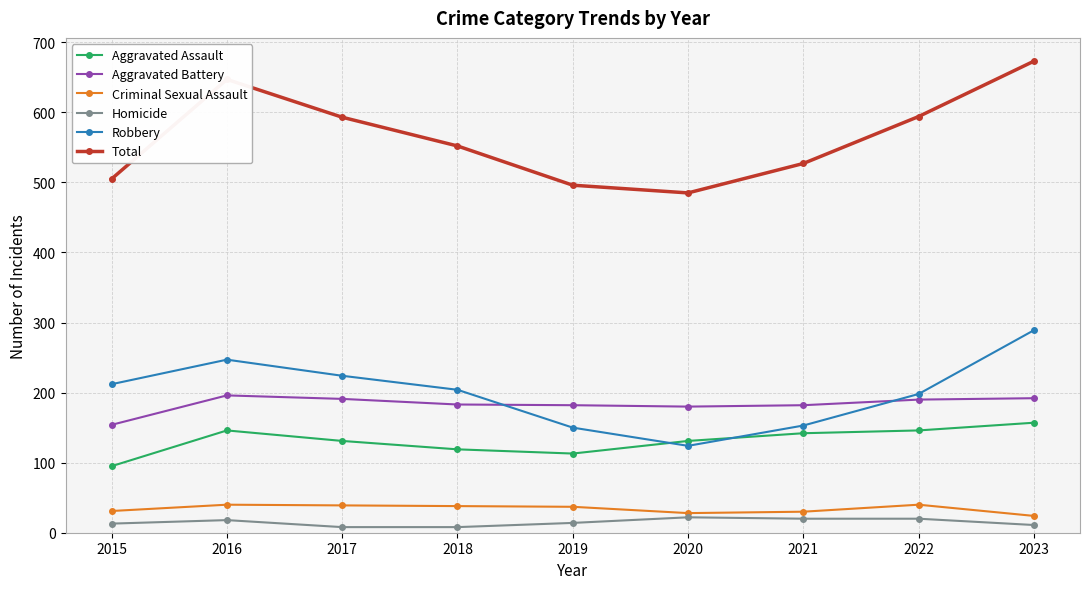

In Aggravated Assault, how many points are lower than both neighbors (excluding endpoints)?

1